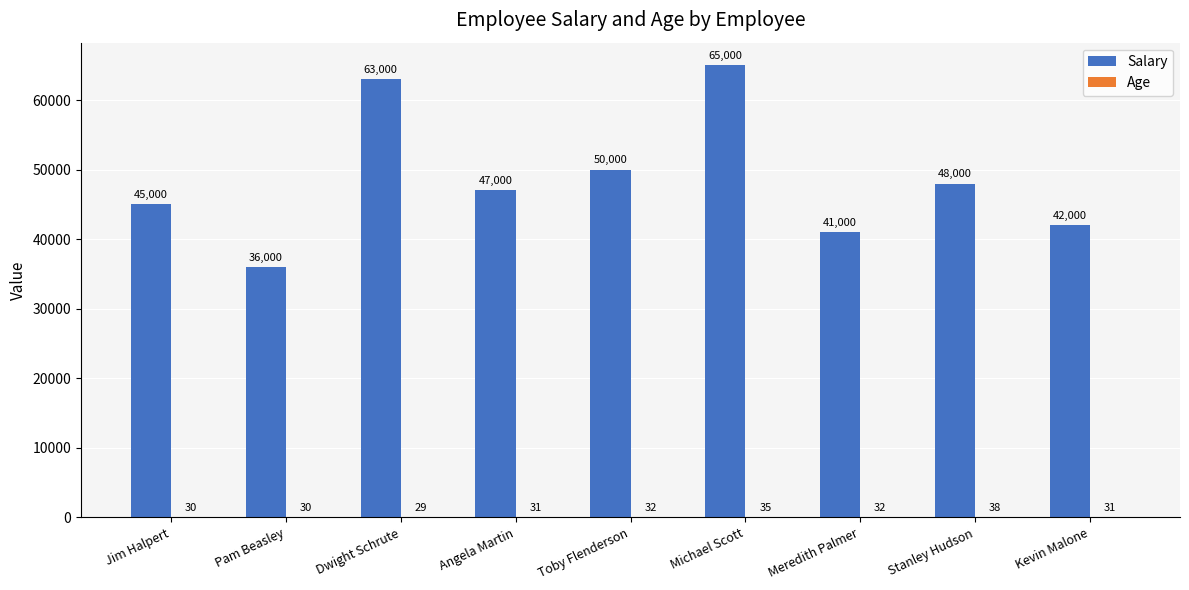

What is the sum of all Salary values?

437000